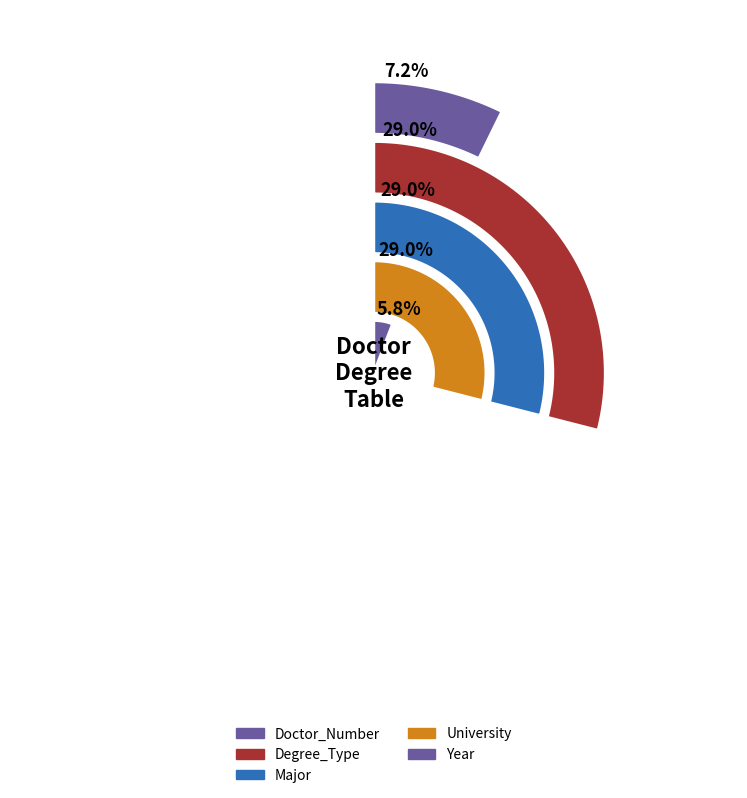

Is the sum of Year and University greater than half?

No